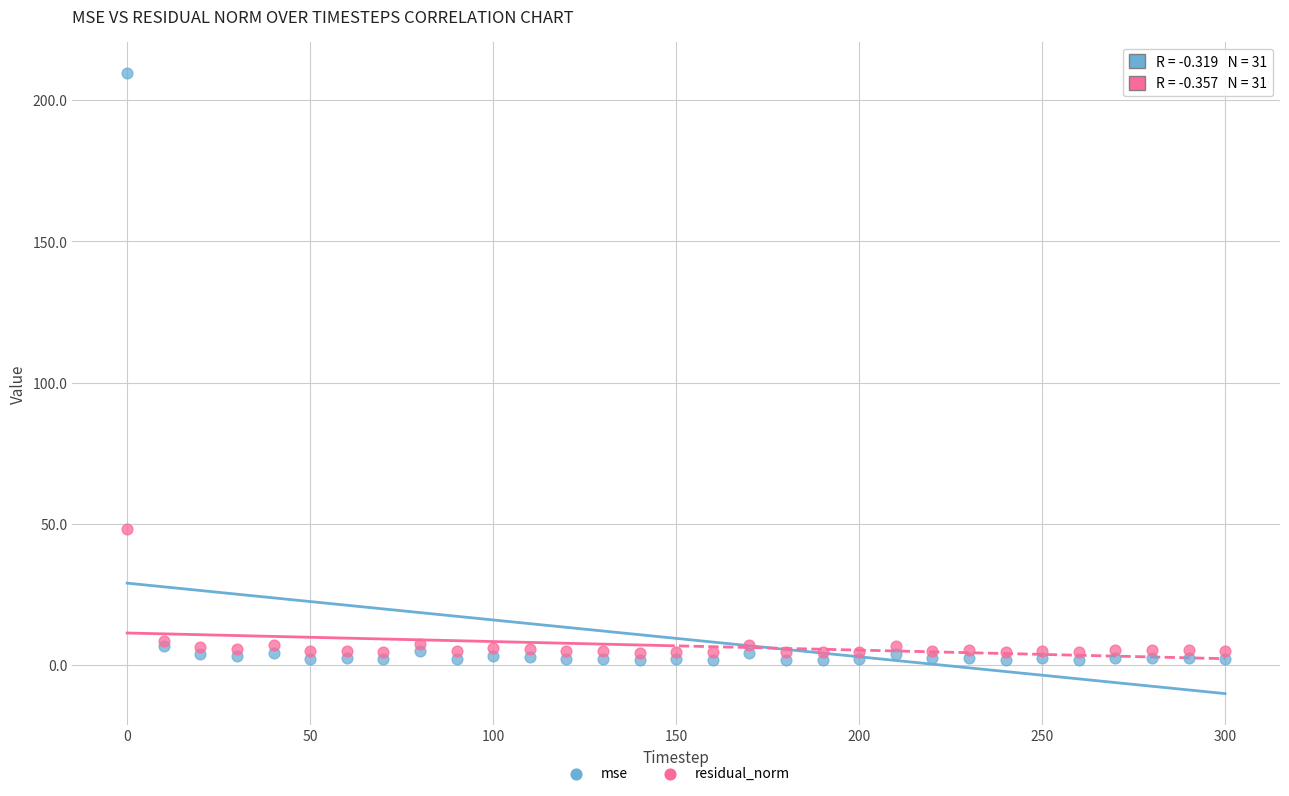

Across all series, what Y value is closest to 105?

48.0